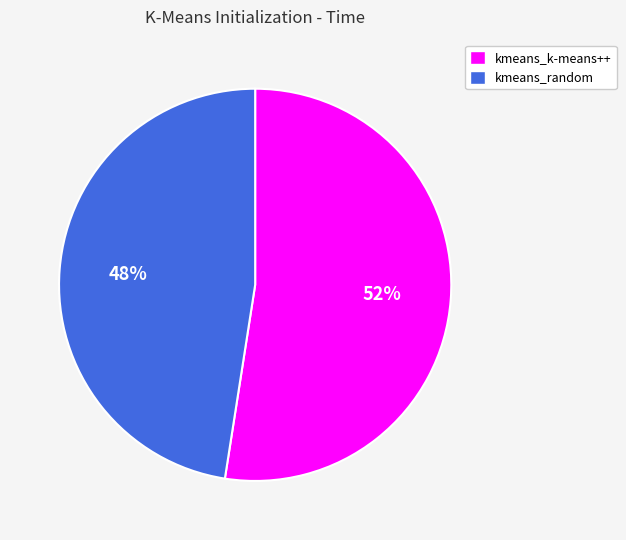

The kmeans_k-means++ slice represents 52% of the pie. True or false?

True